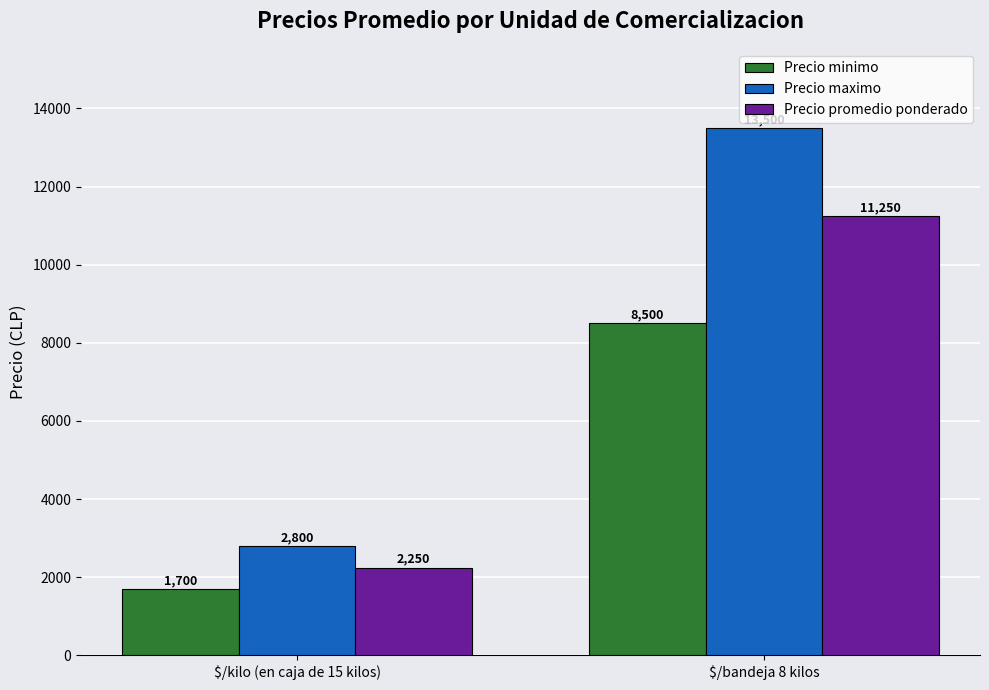

What is the value of the Precio minimo bar at the 2nd from the left?

8500